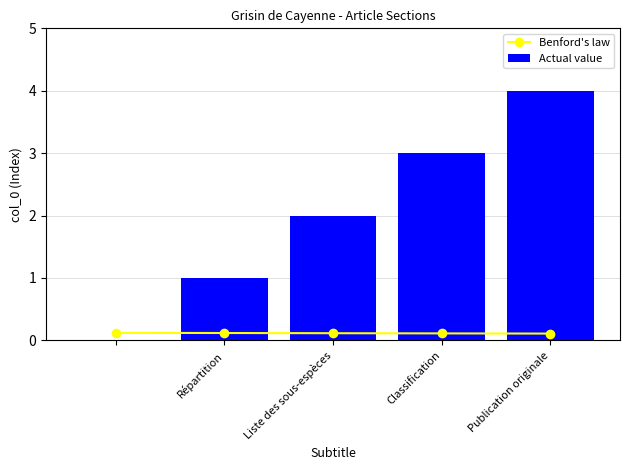

List the series in order of their overall mean, lowest first.

Benford's law, Actual value